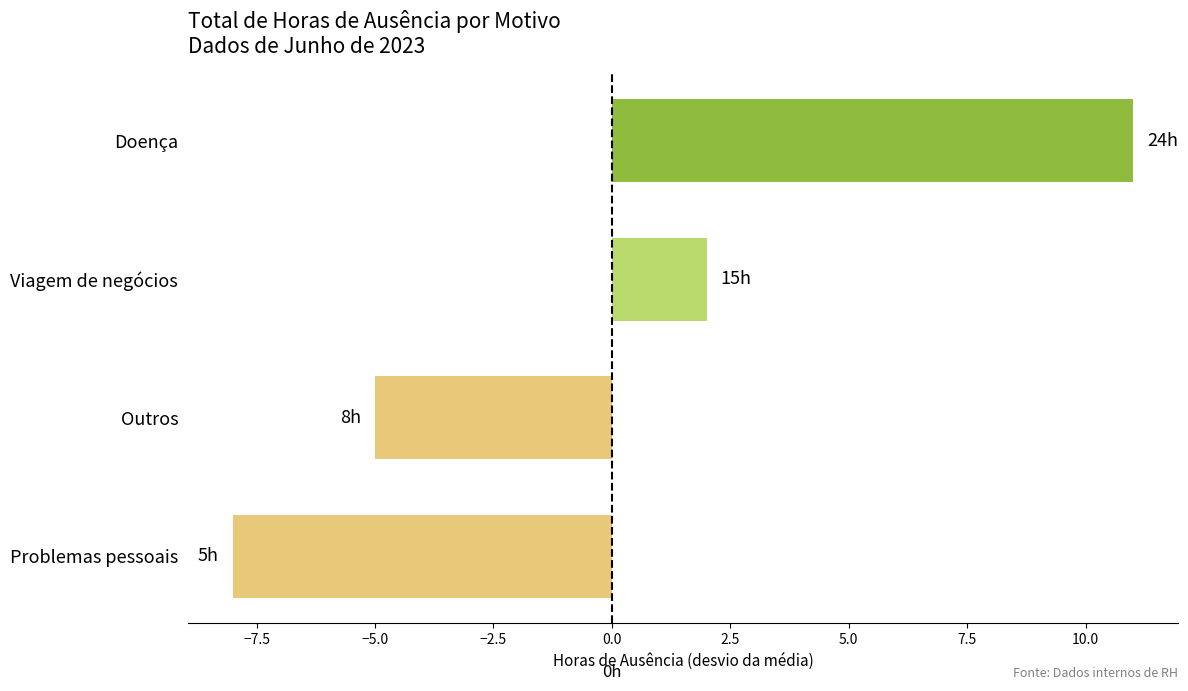

What is the greatest value displayed?

11